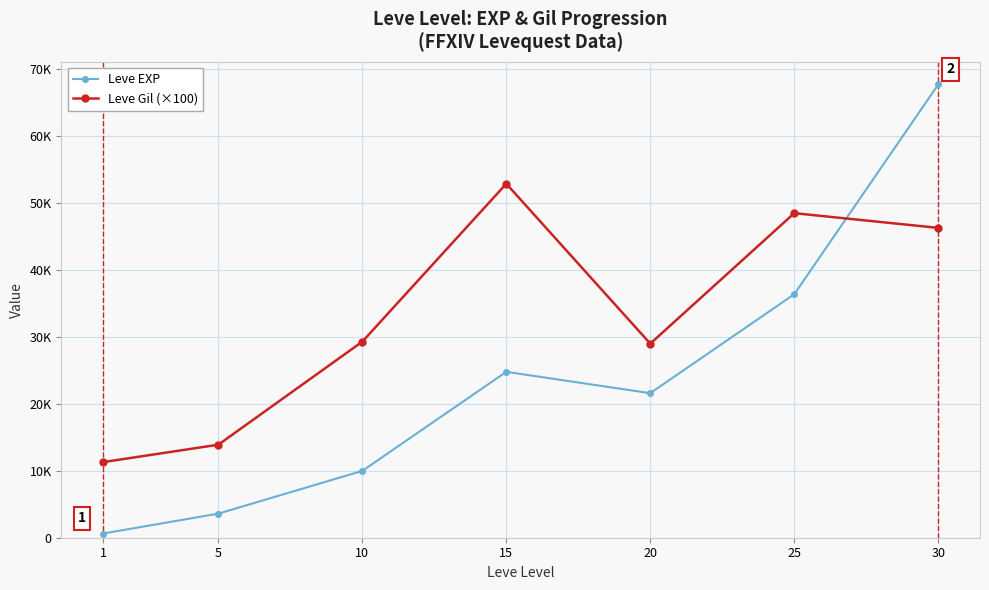

Which has a higher value, 1 or 15?

15